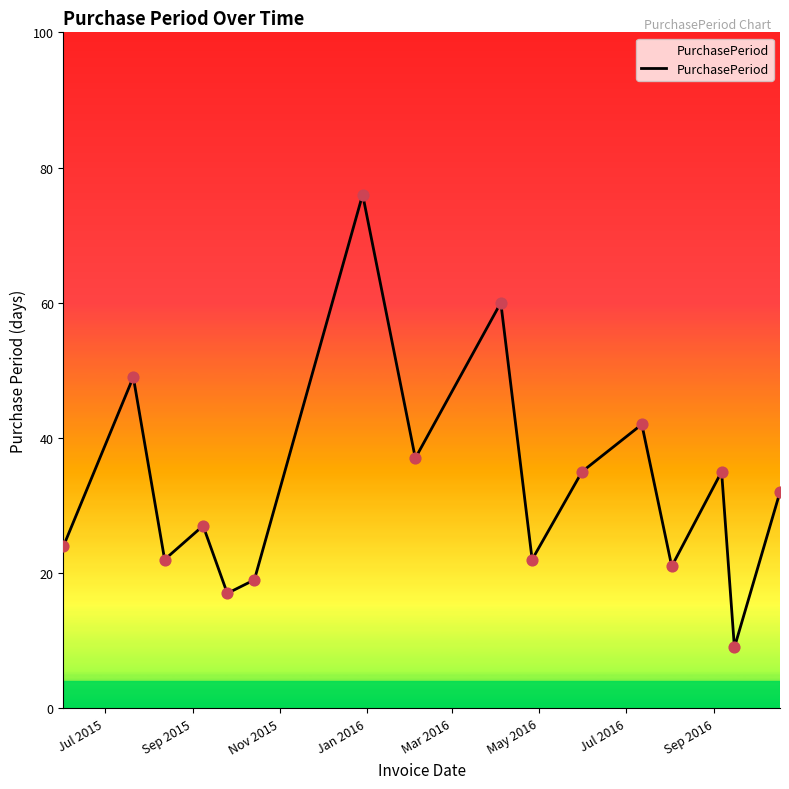

What is the smallest value displayed?

9